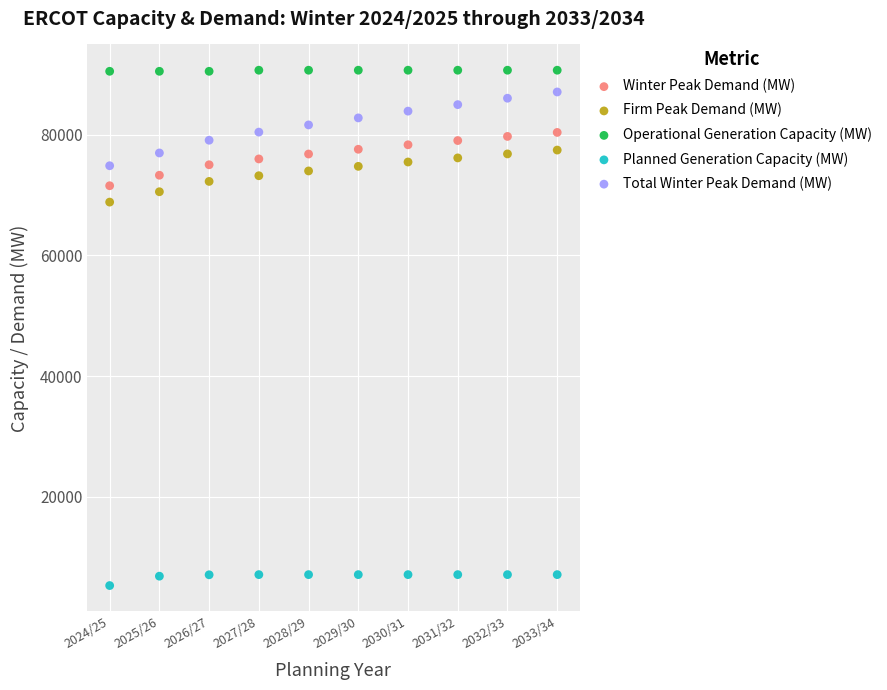

Which series has the widest spread of Y values?

Total Winter Peak Demand (MW)